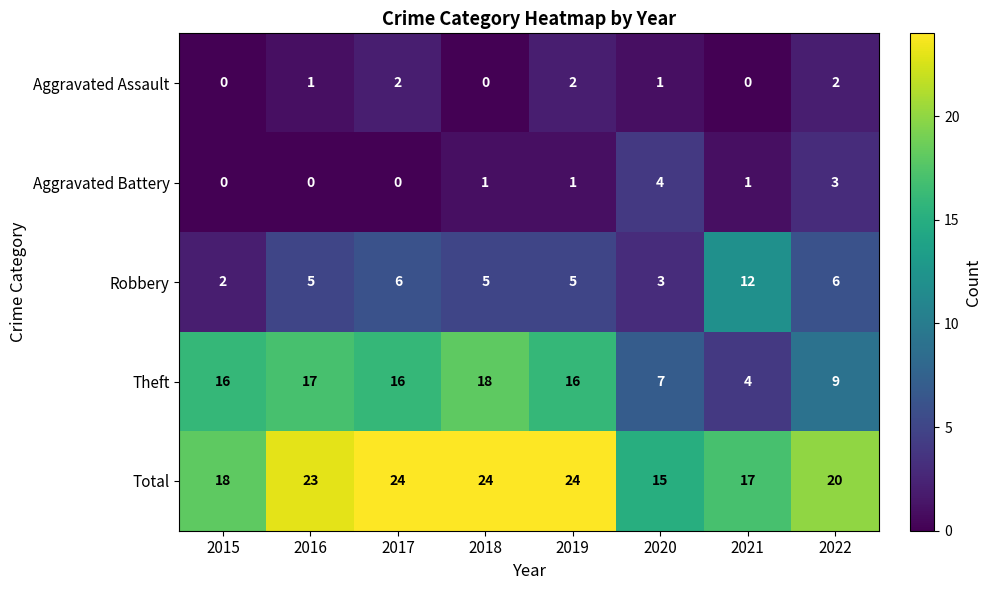

List the series in order of their peak value, lowest first.

Aggravated Assault, Aggravated Battery, Robbery, Theft, Total